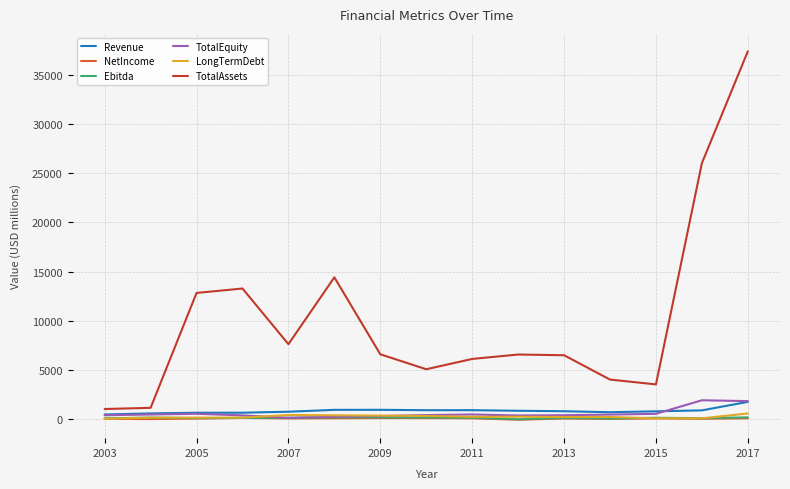

What is the smallest value displayed?

-61.2